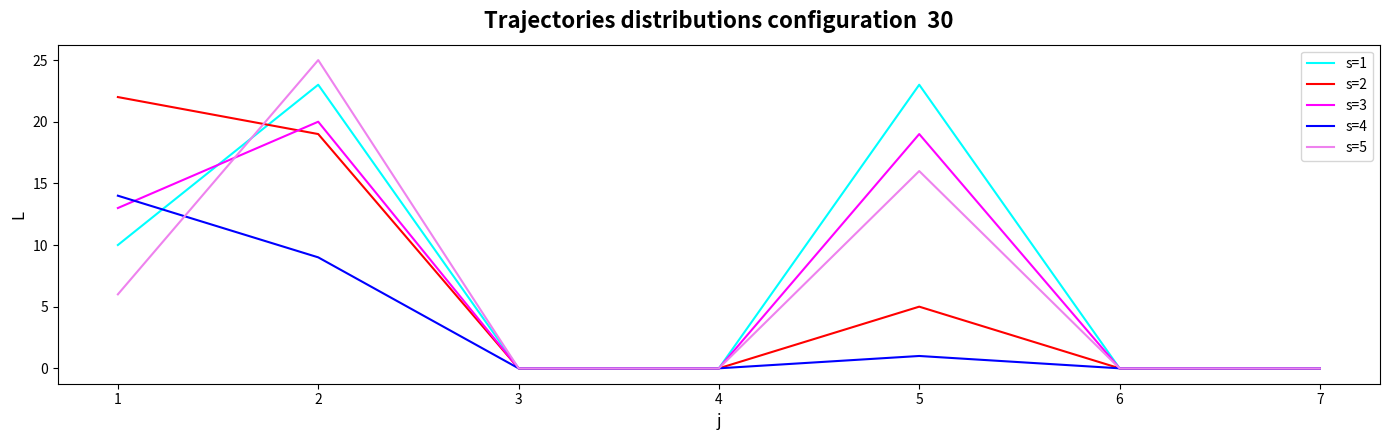

Which series changed the most between 2 and 5?

s=2